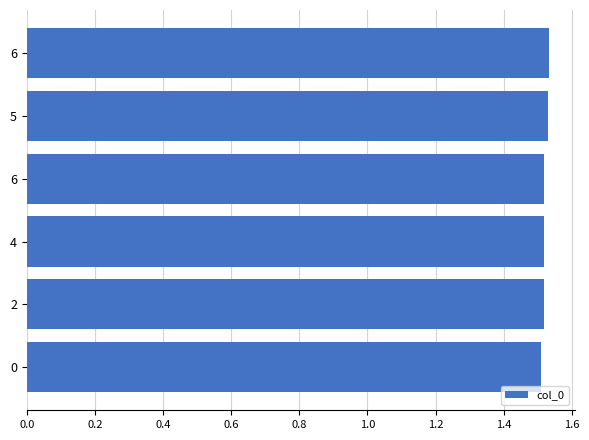

What is the maximum value shown in the chart?

1.5